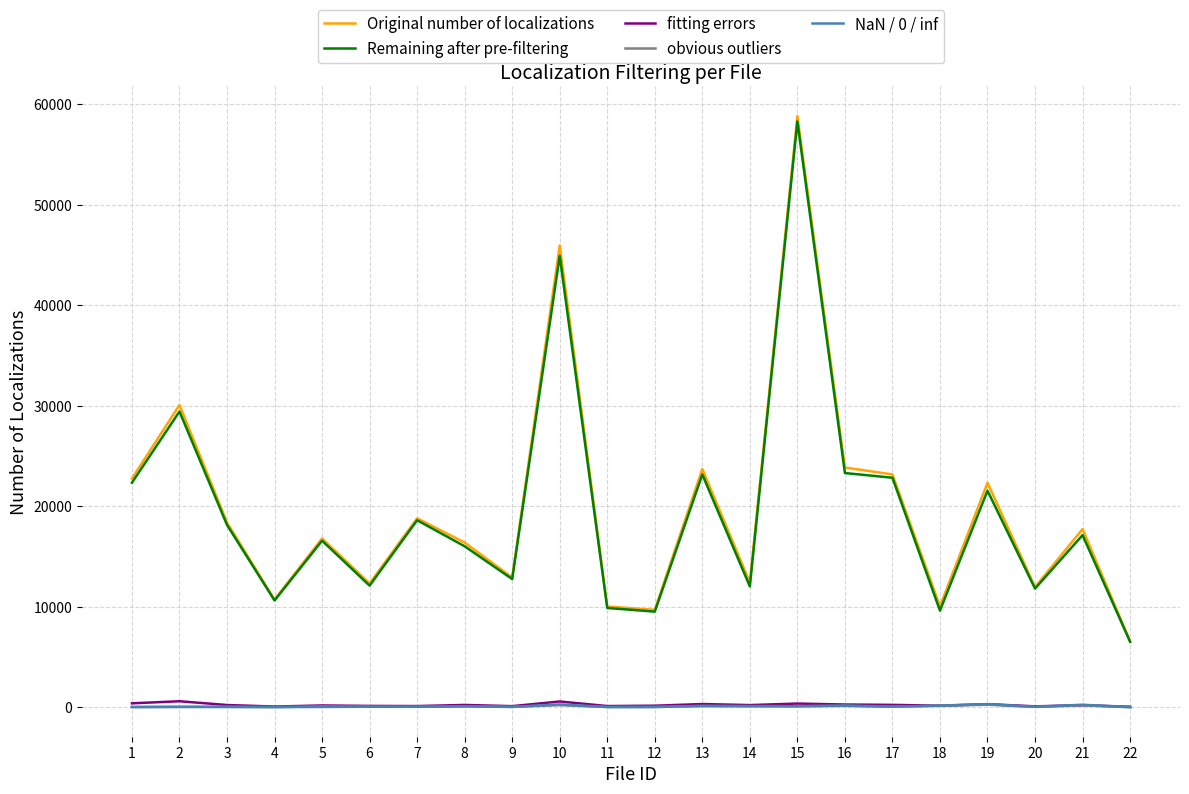

Count the number of categories in the chart.

22